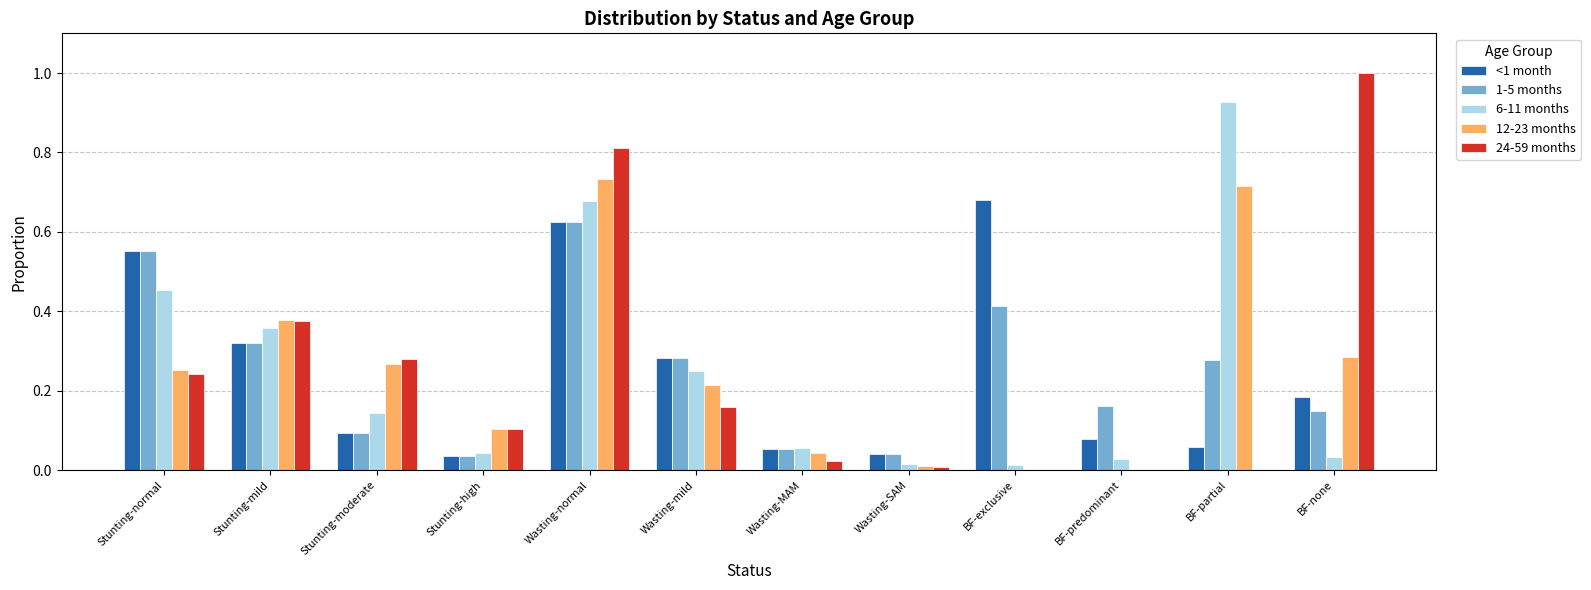

Which category has the highest value across all series?

BF-none